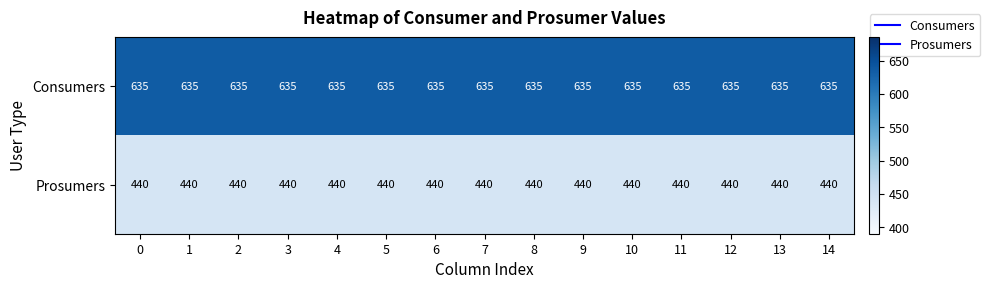

Is it true that Consumers equals 948 at 13?

False